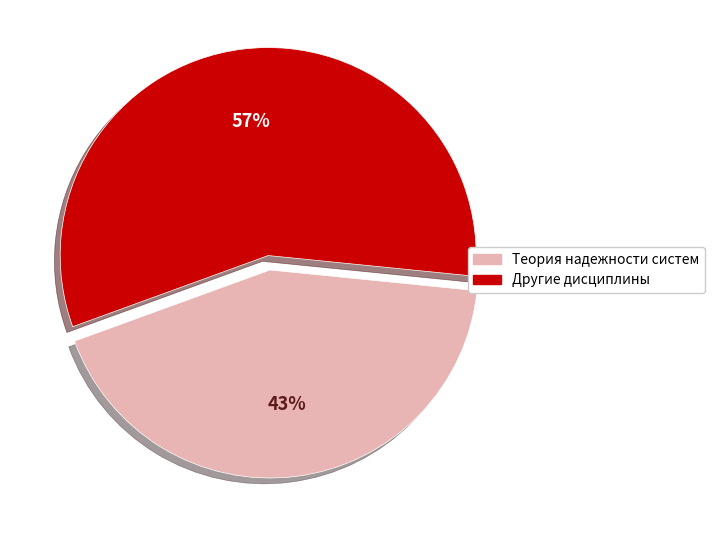

To the nearest percent, what percentage of the pie is Теория надежности систем?

43%